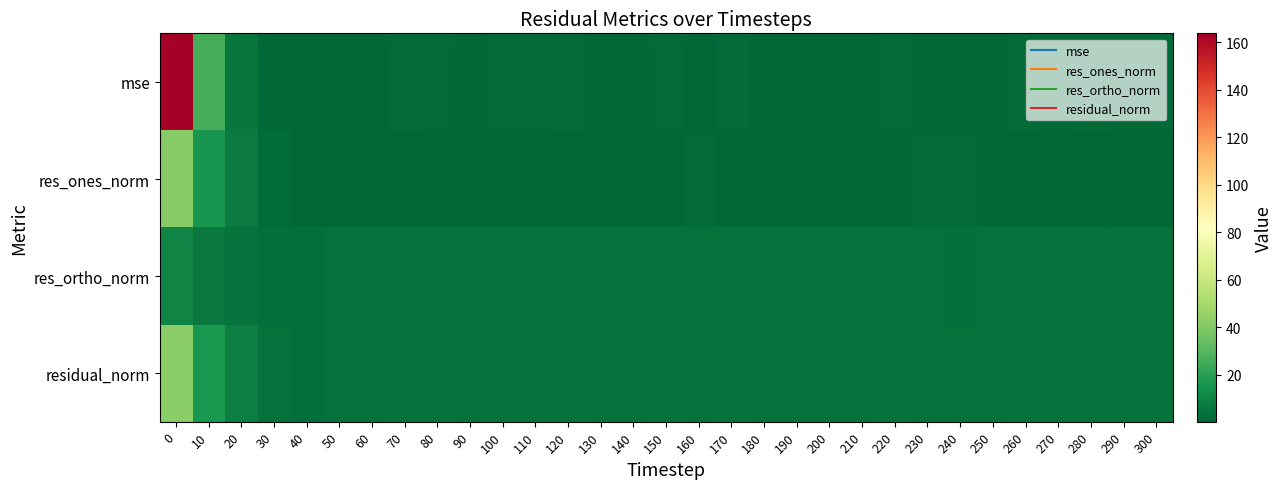

Which series has the largest range (max minus min)?

row_0